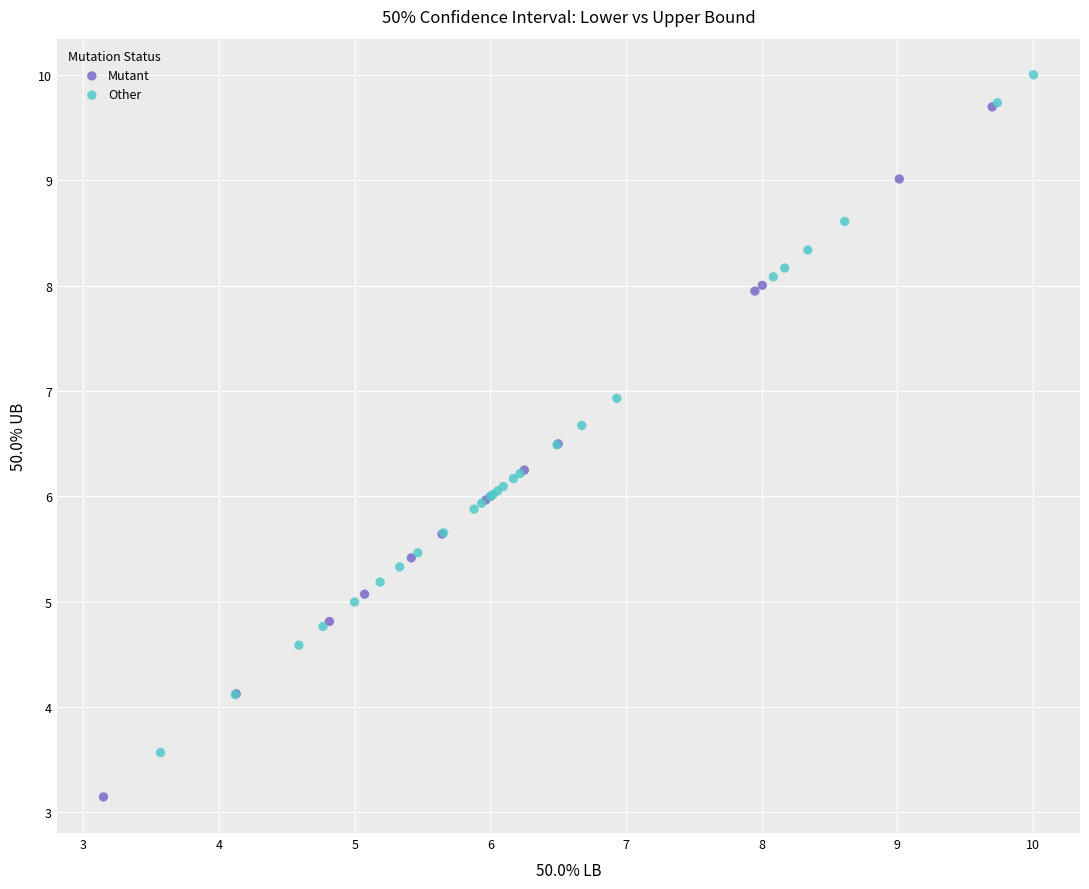

Which series reaches the minimum Y coordinate?

Mutant